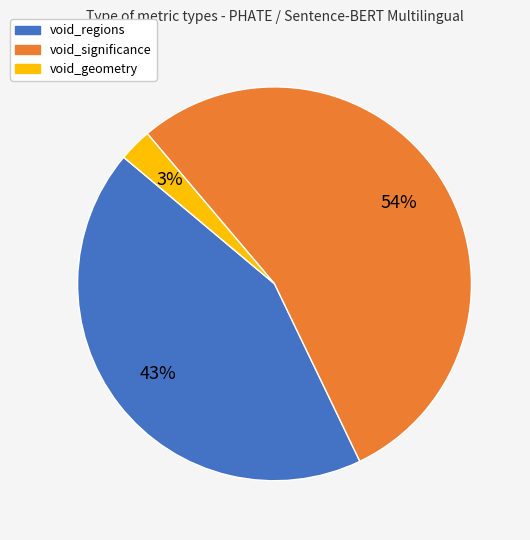

What percentage is the void_significance slice, to the nearest percent?

54%